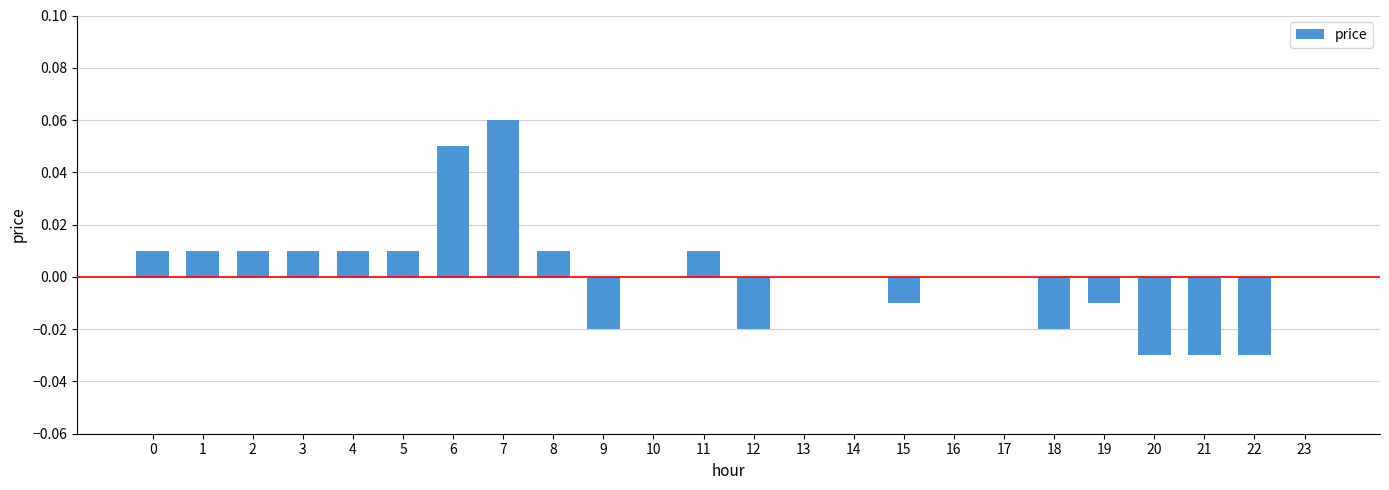

The chart shows a value of 0.0 at 17. True or false?

True